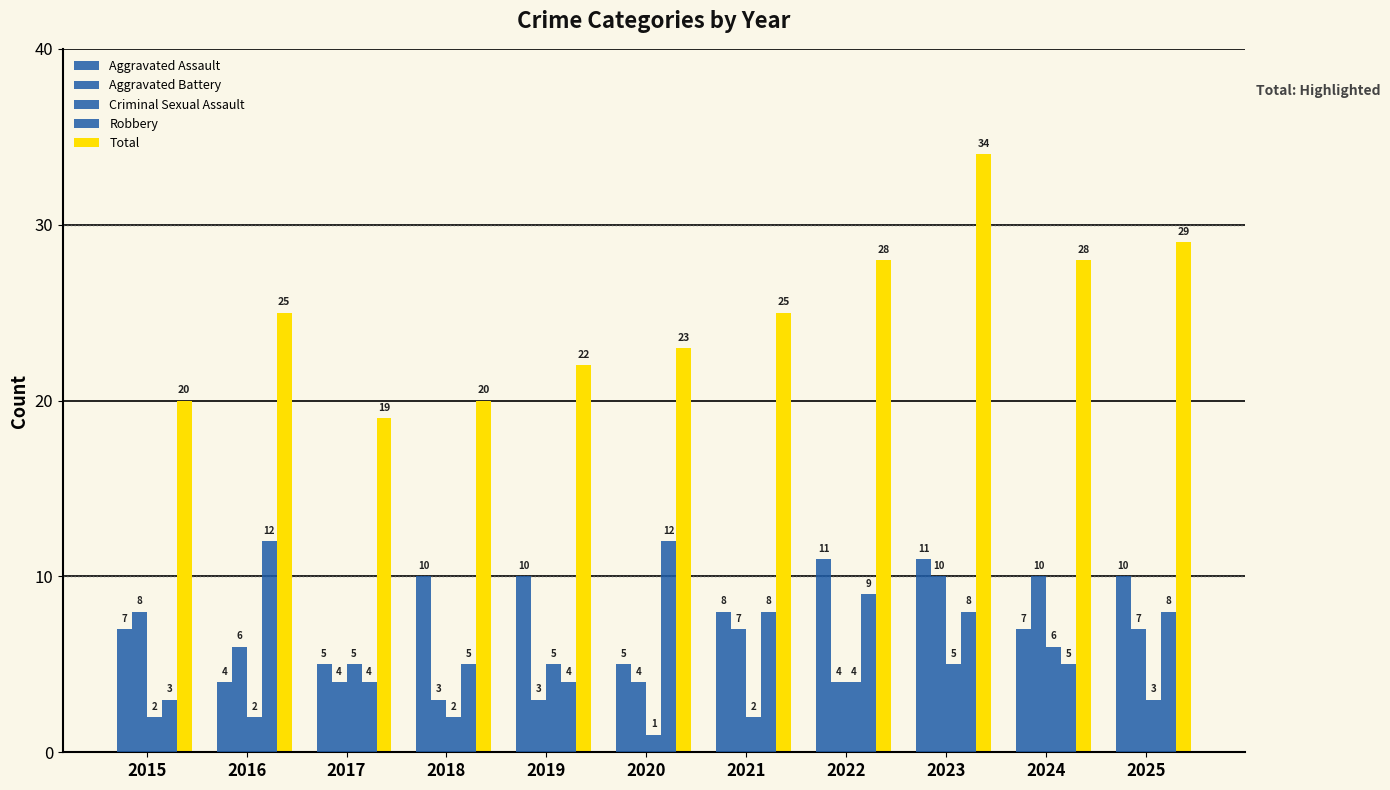

How many data points in Total are less than 25?

5